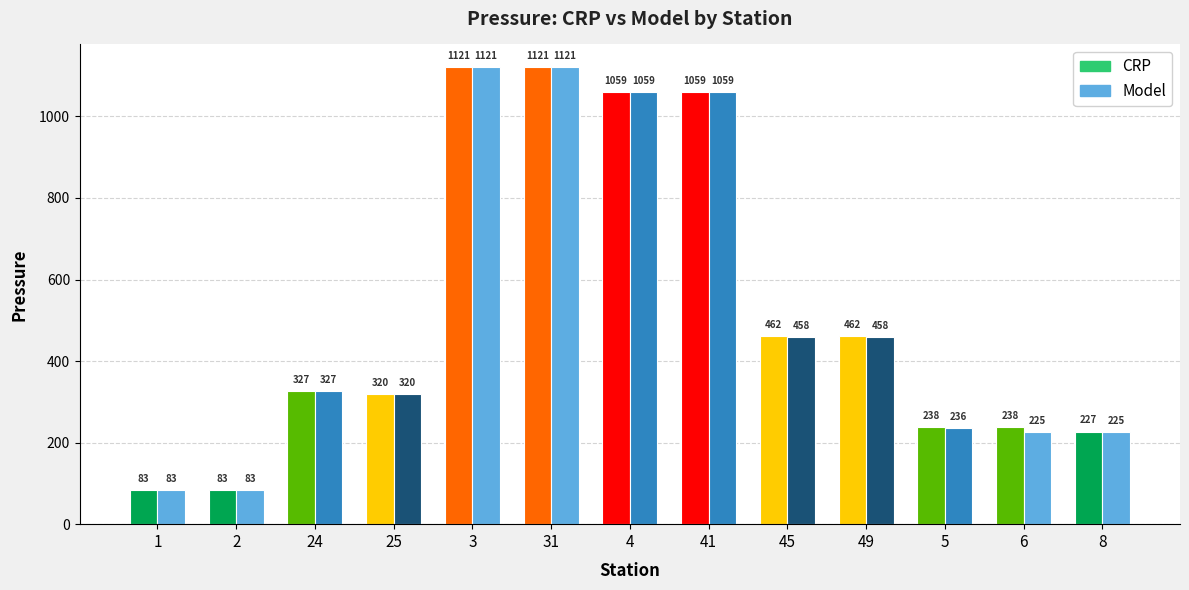

What is the minimum value for Model?

82.7